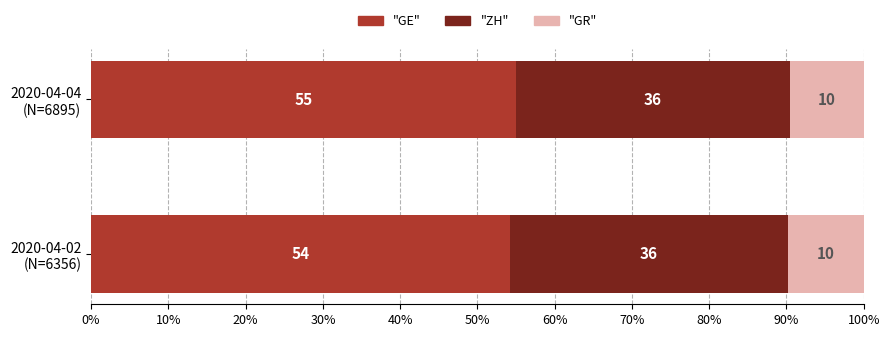

What position from the left is 2020-04-02 (N=6356)?

1